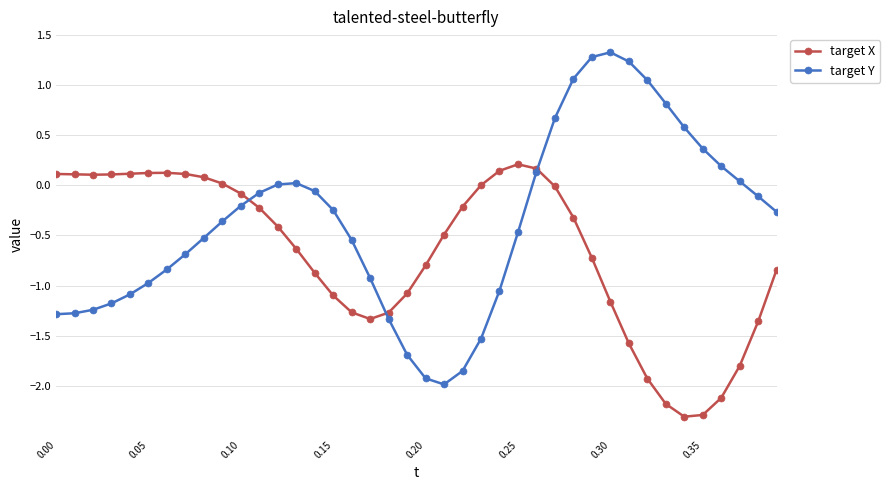

What is the value of the target Y point at the 20th from the left?

-1.7